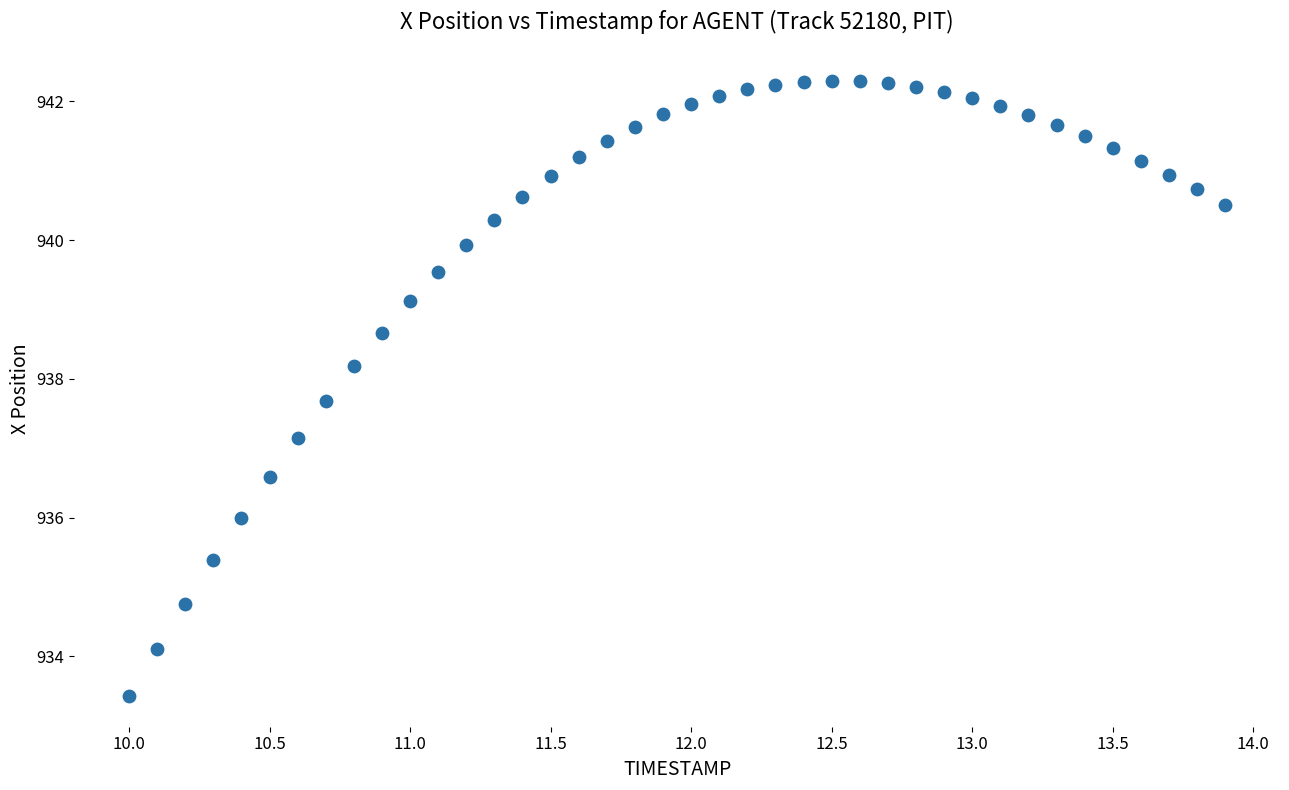

What is the range of X values (max minus min)?

3.9